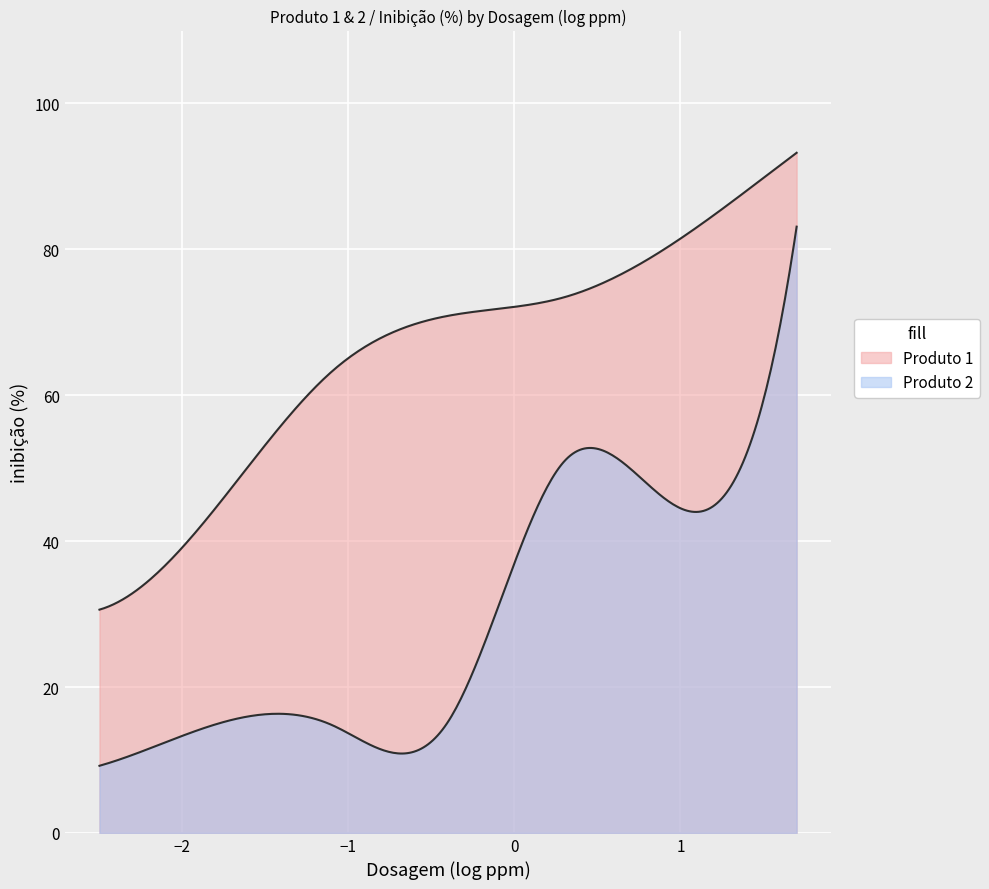

Between 18 and 16, which is larger?

18